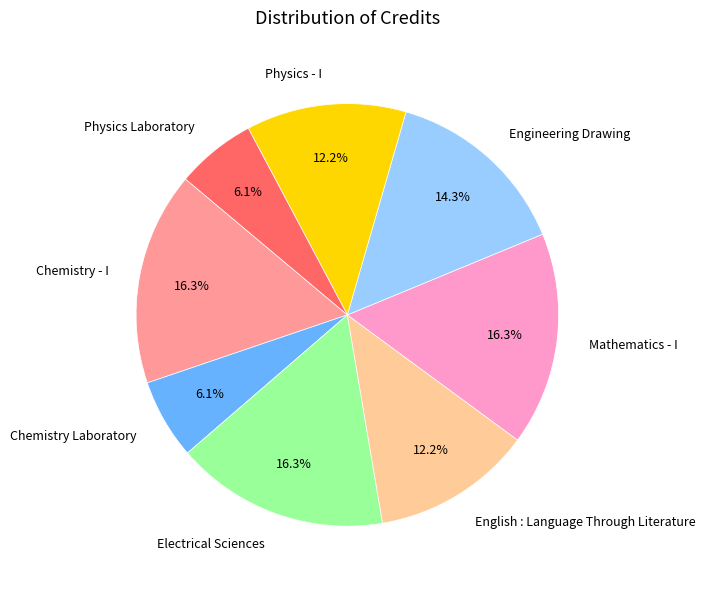

How many segments does this pie chart have?

8